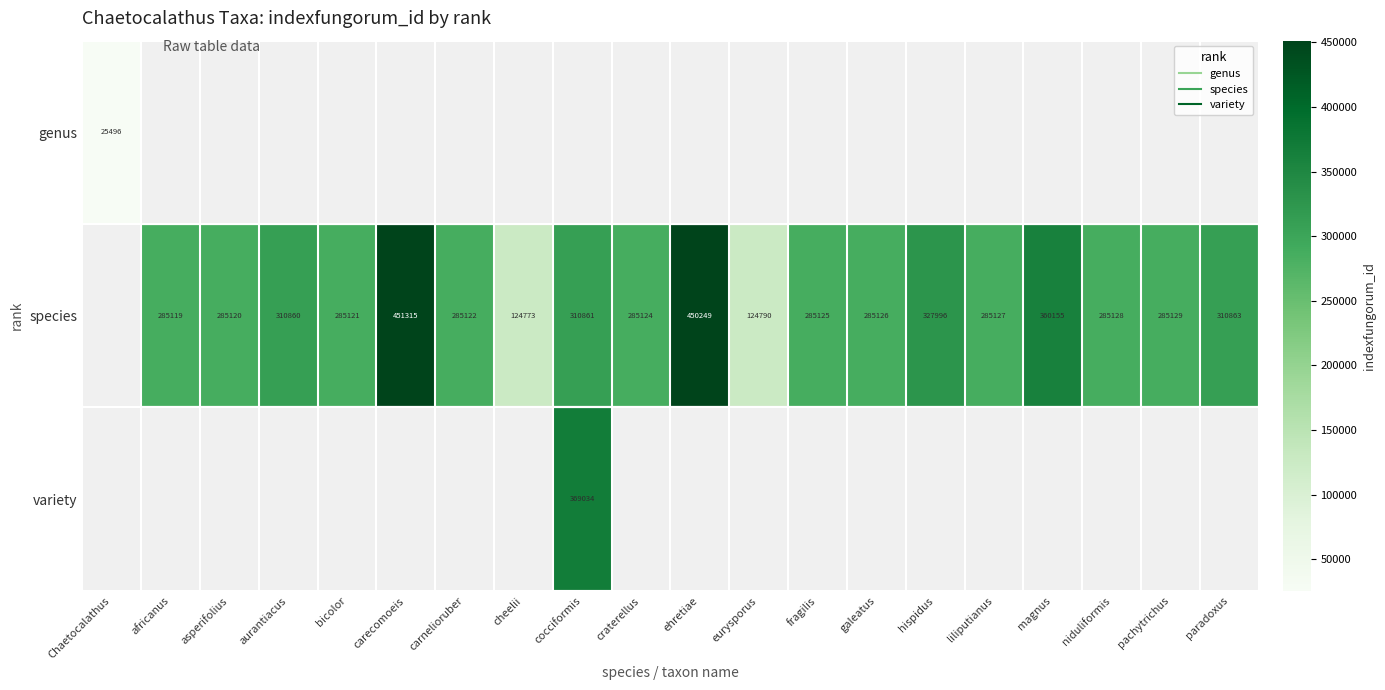

The species series shows 285125.0 at fragilis. True or false?

True